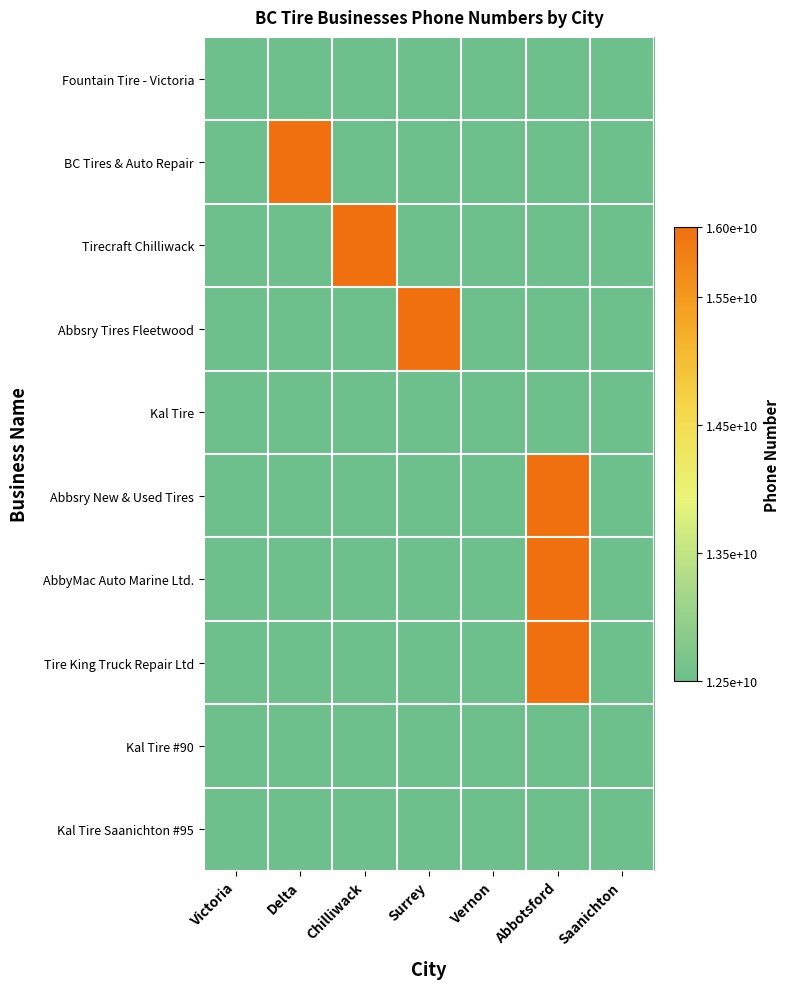

What is the difference between the highest and lowest values at Victoria?

920149.0